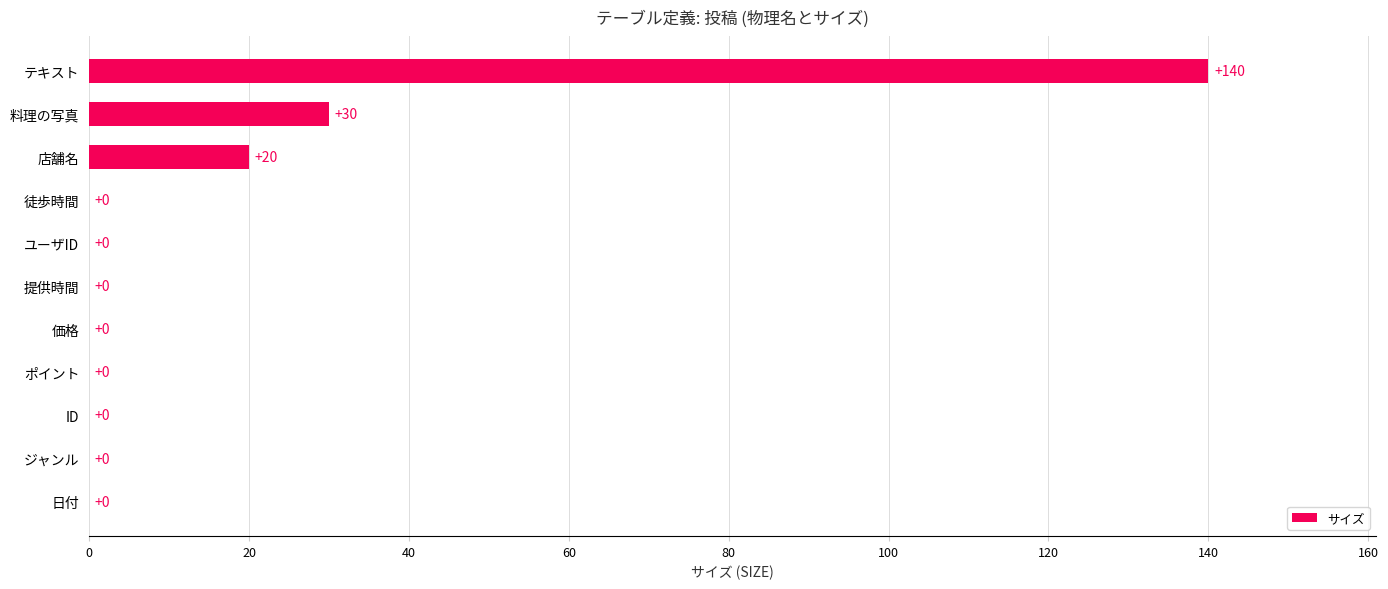

Reading bottom to top, what are all the values shown in this chart?

日付=0	ジャンル=0	ID=0	ポイント=0	価格=0	提供時間=0	ユーザID=0	徒歩時間=0	店舗名=20	料理の写真=30	テキスト=140